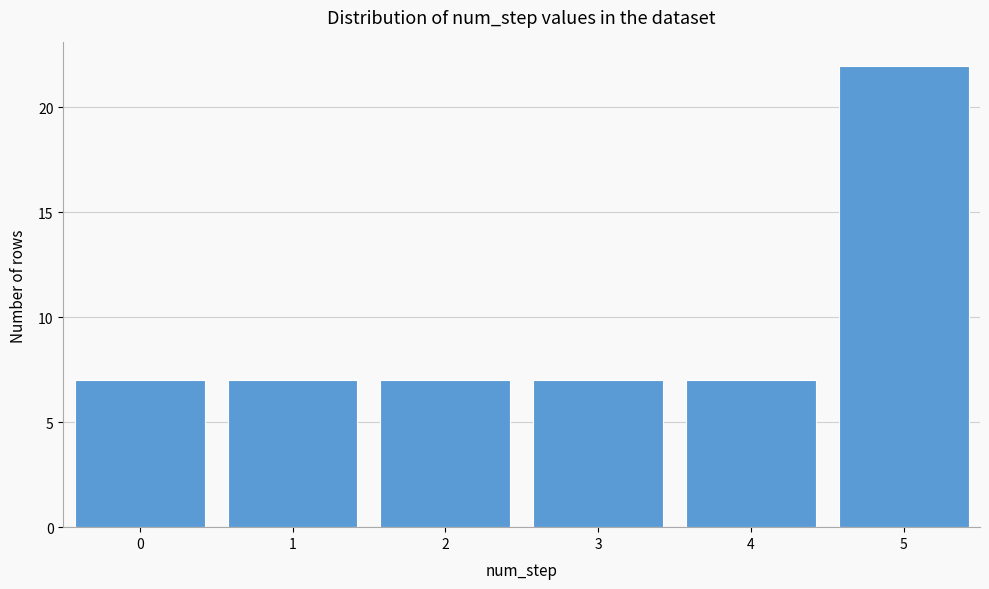

Reading right to left, extract all data points from this chart.

5=22	4=7	3=7	2=7	1=7	0=7